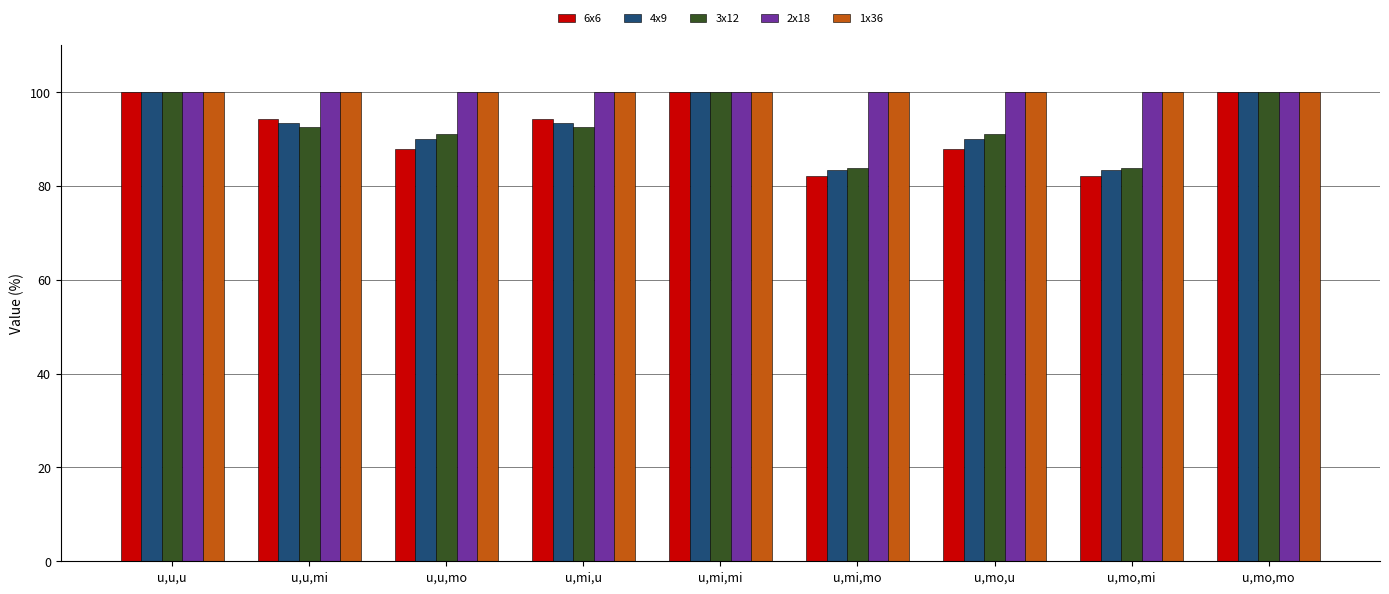

What is the highest value of the 6x6 series?

100.0